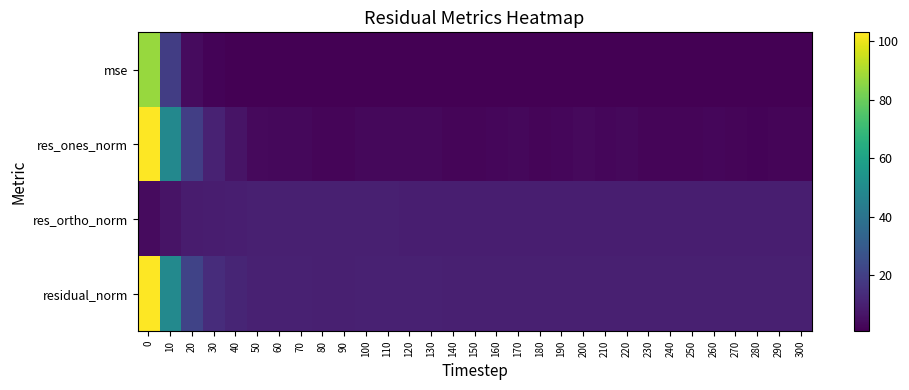

List the series in order of their peak value, highest first.

residual_norm, res_ones_norm, mse, res_ortho_norm